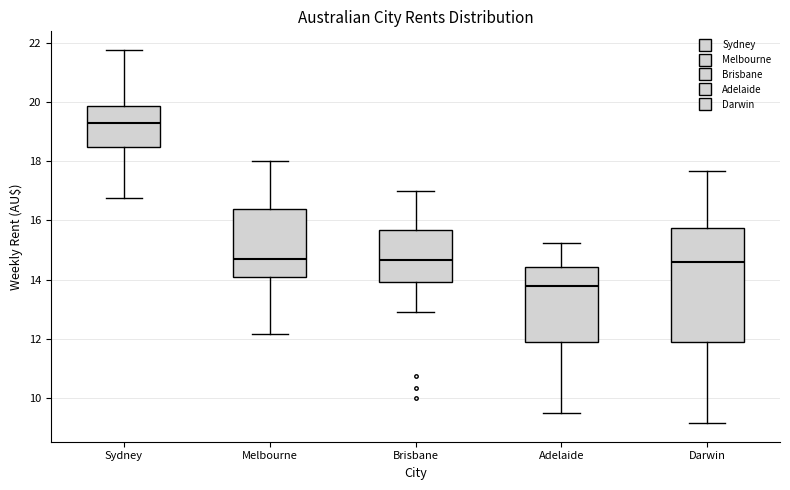

Reading left to right, read every box against the y-axis: the position of its median line, the range the box covers, and the ends of its whiskers. The values are not printed on the chart, so give them approximately, as read against the axis.

Sydney: median 19.2, box 18.4 to 19.8, whiskers 16.8 to 21.8
Melbourne: median 14.8, box 14.0 to 16.4, whiskers 12.2 to 18.0
Brisbane: median 14.6, box 14.0 to 15.6, whiskers 13.0 to 17.0
Adelaide: median 13.8, box 11.8 to 14.4, whiskers 9.6 to 15.2
Darwin: median 14.6, box 11.8 to 15.8, whiskers 9.2 to 17.6